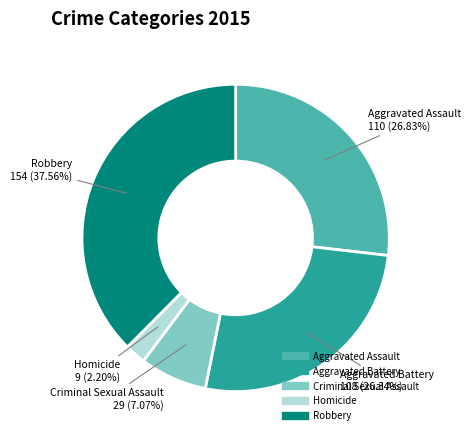

How many slices are in this pie chart?

5